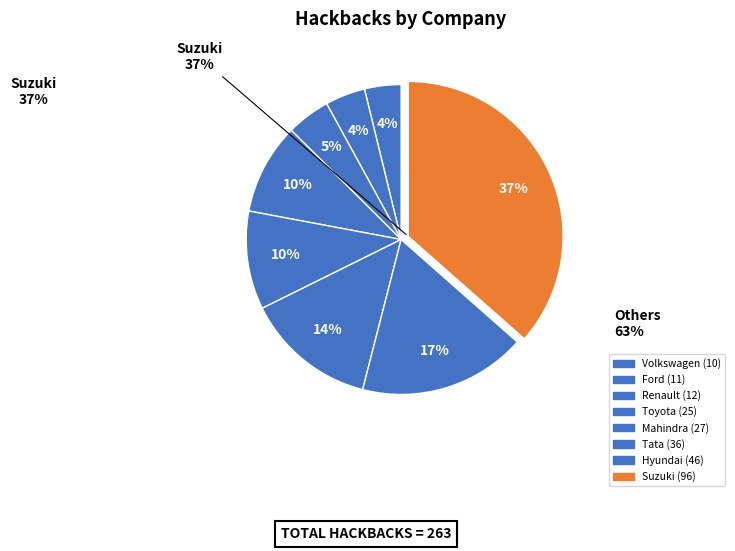

Is there a majority slice in this chart?

No